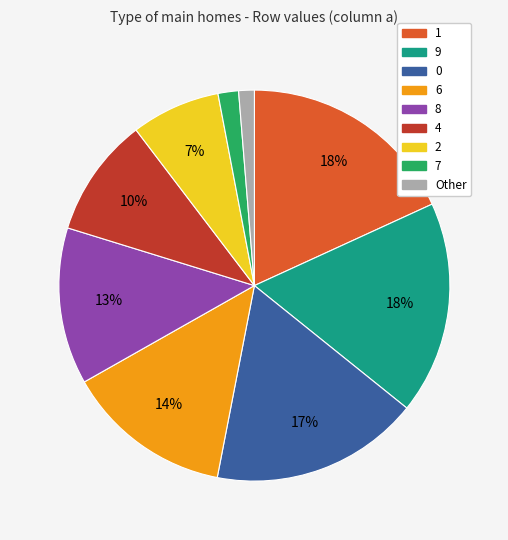

To the nearest percent, what is the difference between the largest and smallest slice percentages?

17%